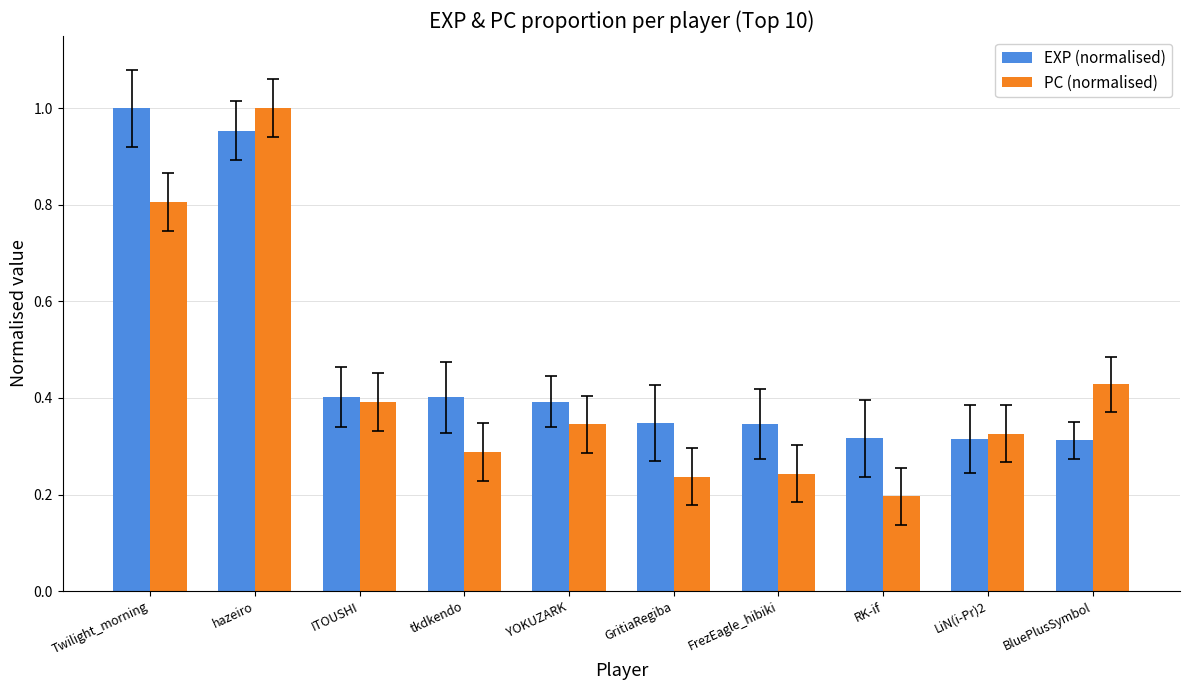

True or false: EXP (normalised) has a value of 1.0 at Twilight_morning.

True